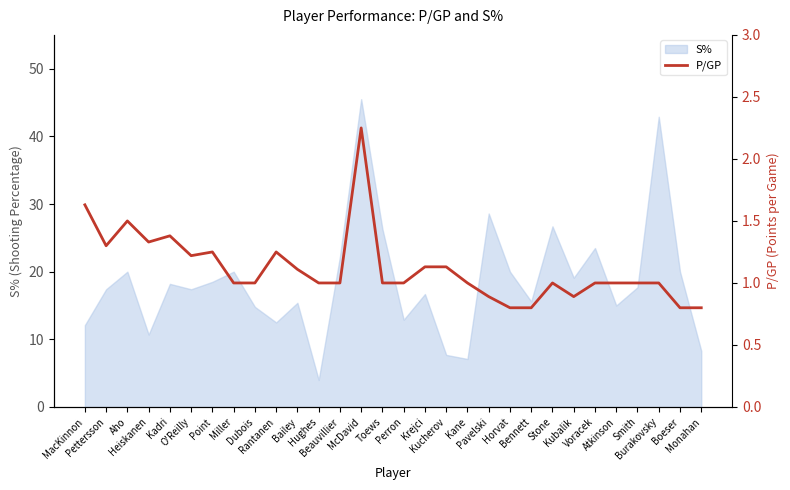

Which label corresponds to the smallest value in the chart?

Horvat